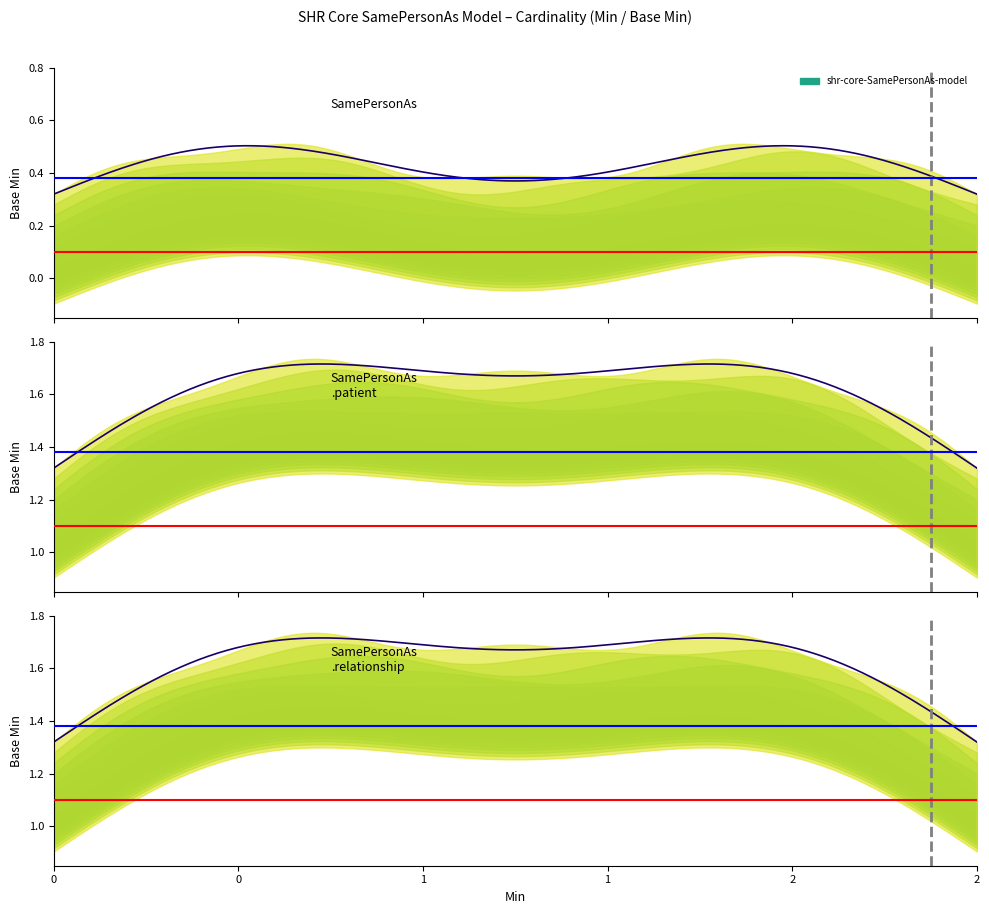

Is the value of shr-core-SamePersonAs-model.relationship at Min greater than the value of shr-core-SamePersonAs-model at Base Min?

Yes